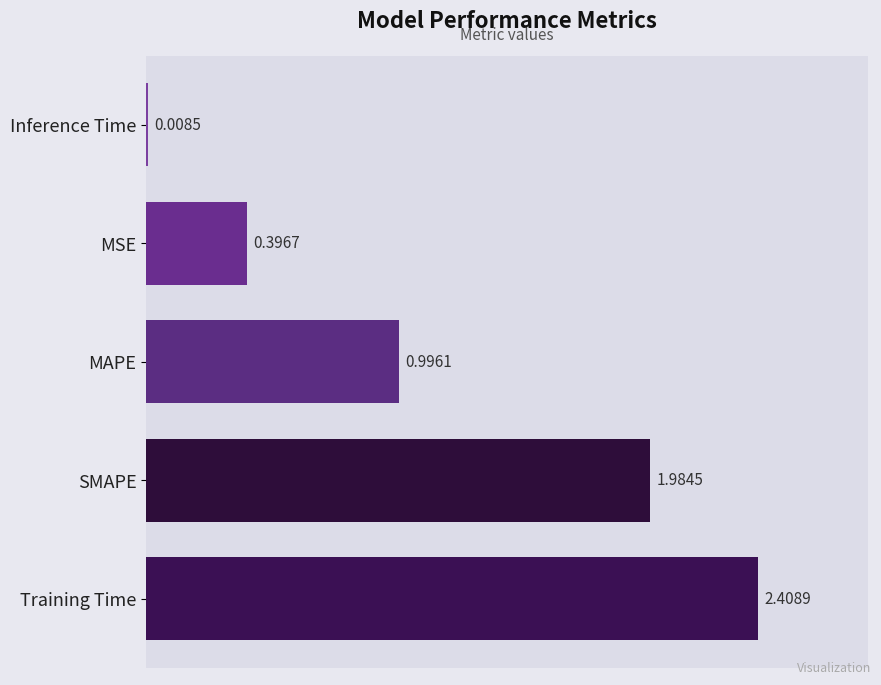

Between Inference Time and SMAPE, which is larger?

SMAPE